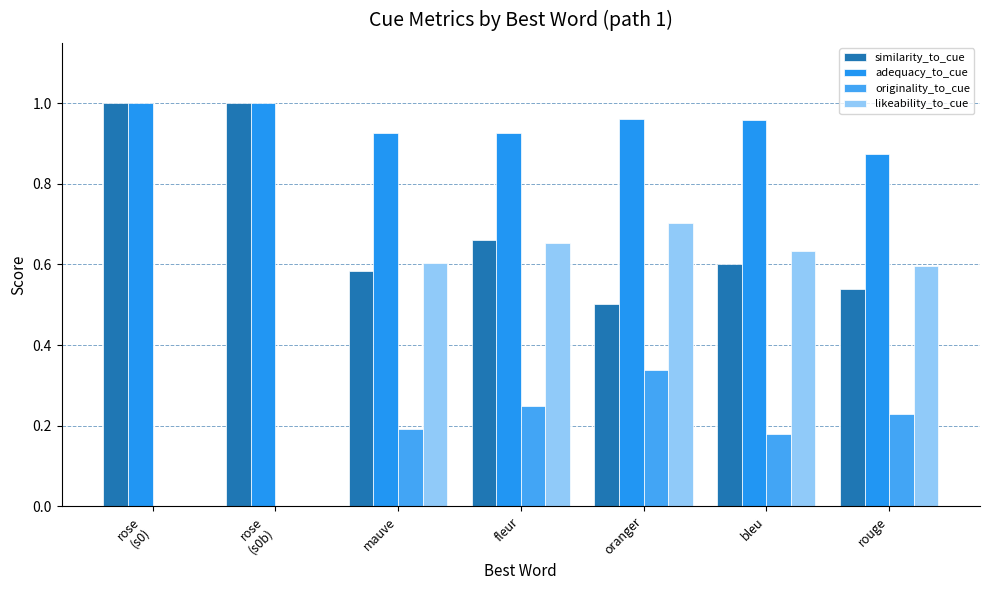

Is the value of similarity_to_cue at rose
(s0b) greater than the value of originality_to_cue at fleur?

Yes